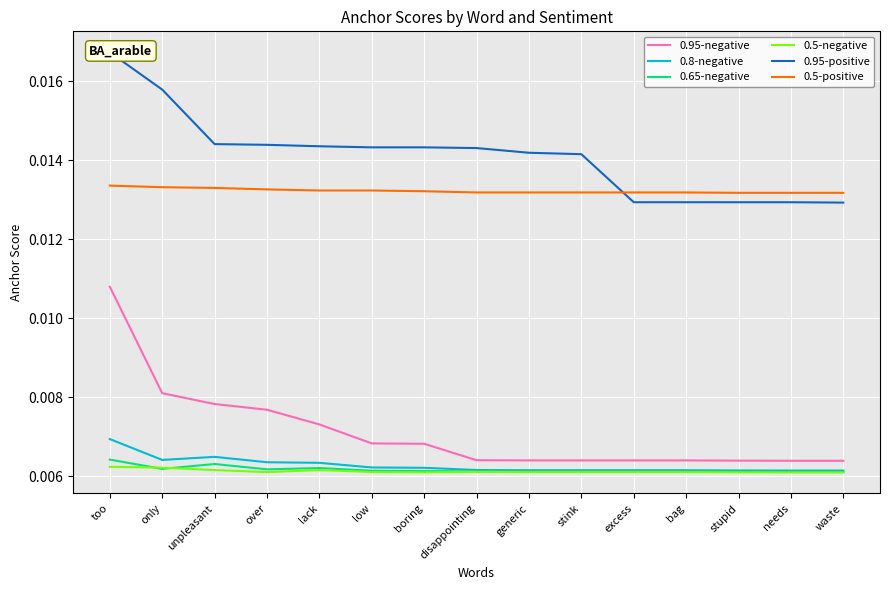

Is the value of 0.5-negative at waste greater than the value of 0.65-negative at boring?

No